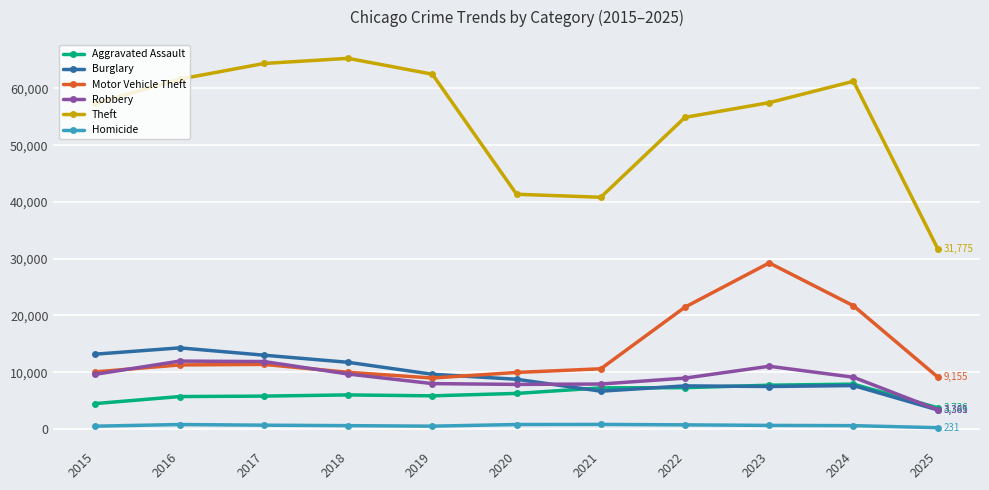

Which series changed the most between 2020 and 2024?

Theft